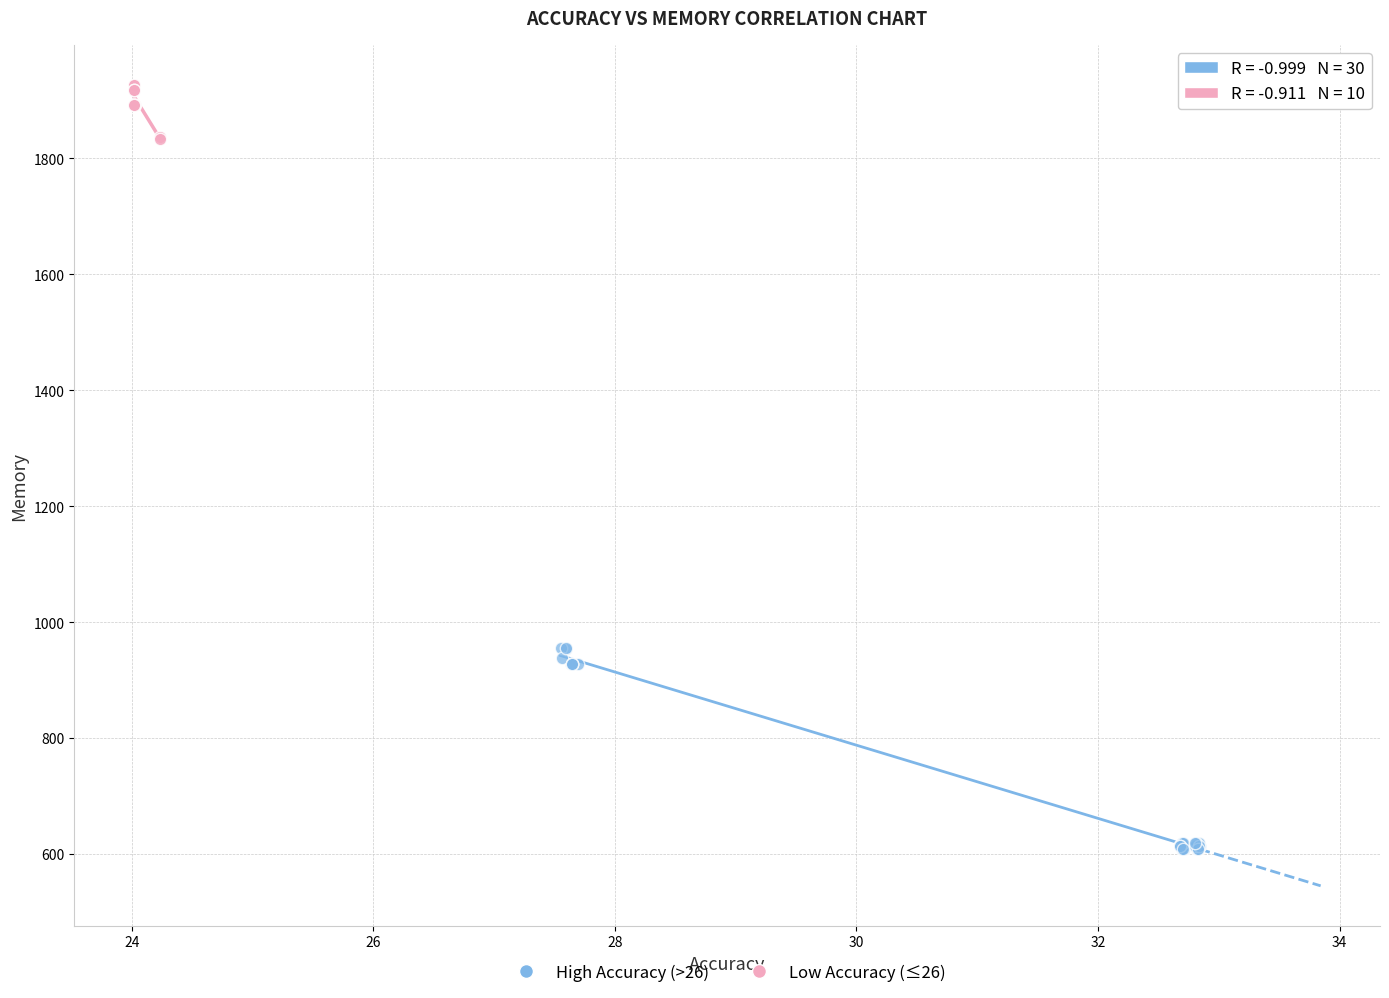

Which series reaches the maximum Y coordinate?

Low Accuracy (≤26)